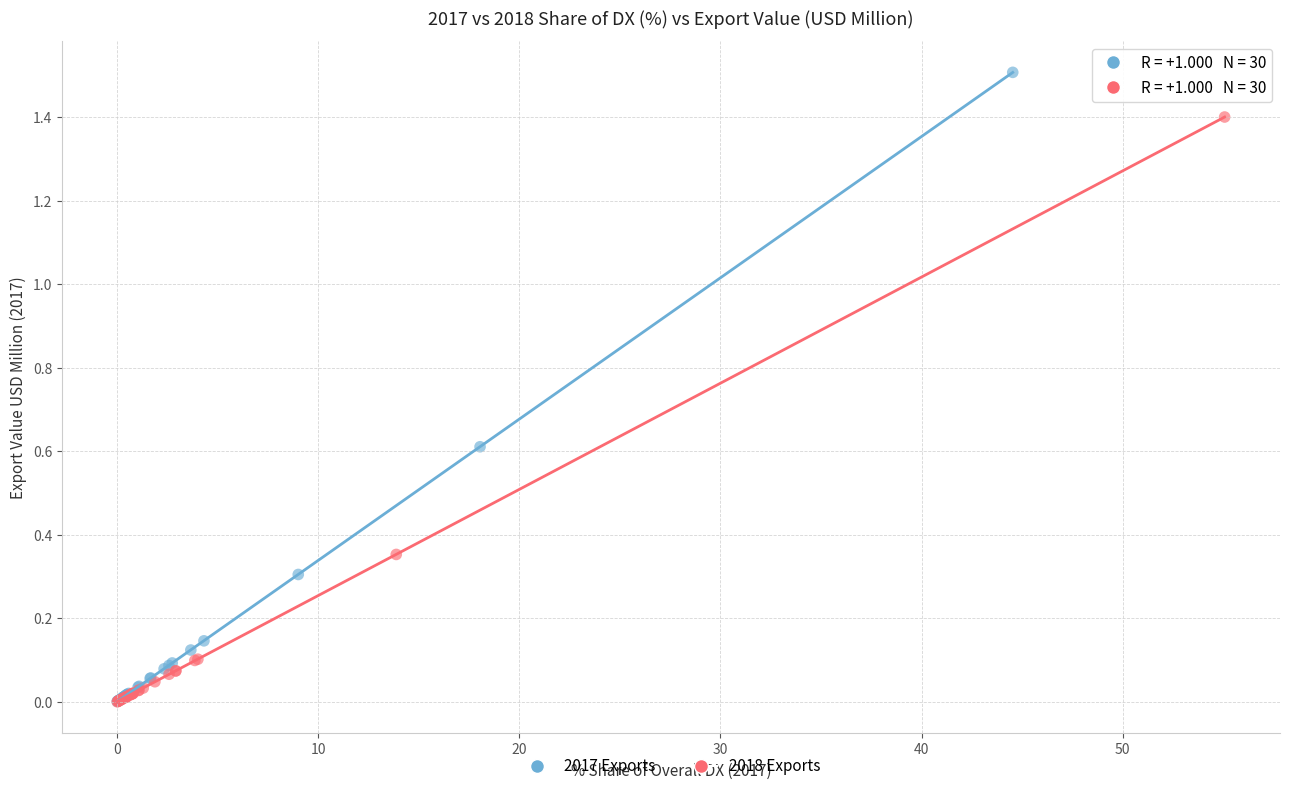

Which series has the widest spread of Y values?

2017 Exports